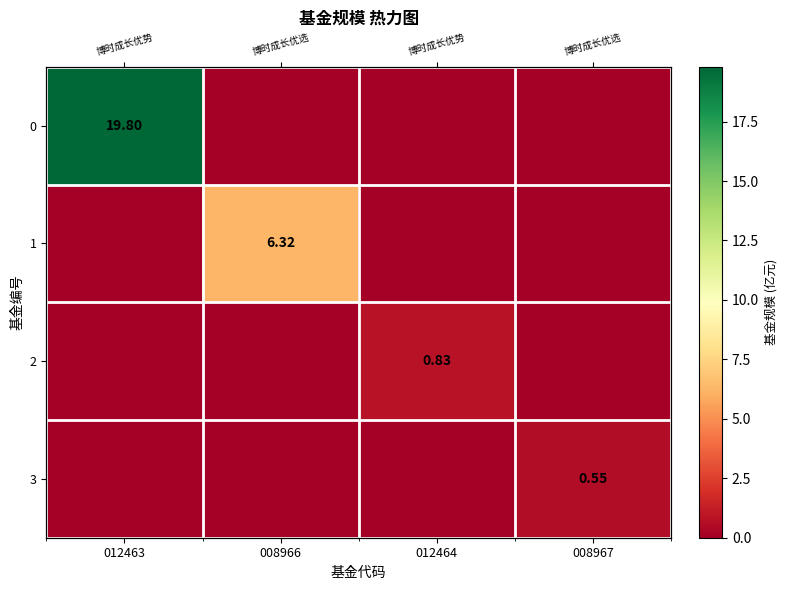

Rank the categories by 0 value from lowest to highest.

008966, 012464, 008967, 012463